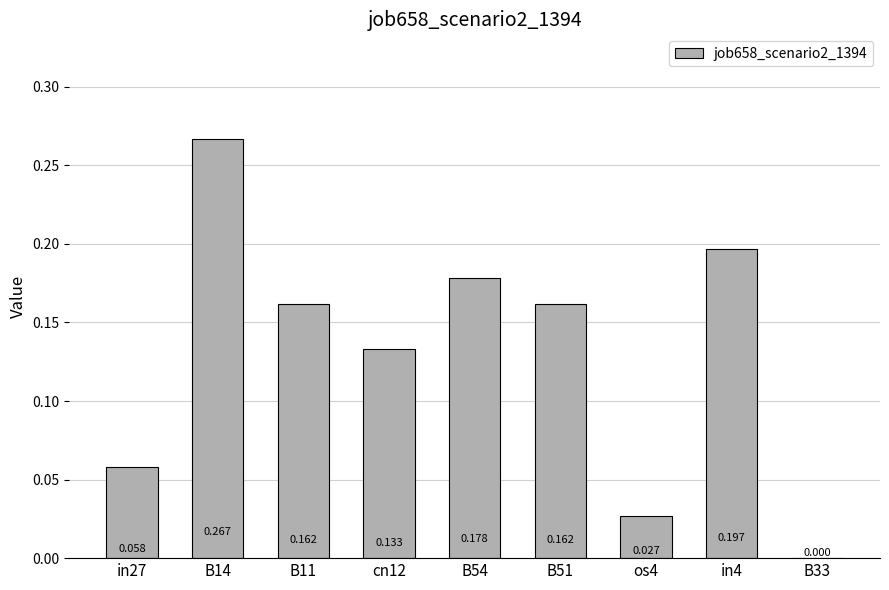

Reading right to left, transcribe all the data shown in this chart.

0.0	0.2	0.0	0.2	0.2	0.1	0.2	0.3	0.1